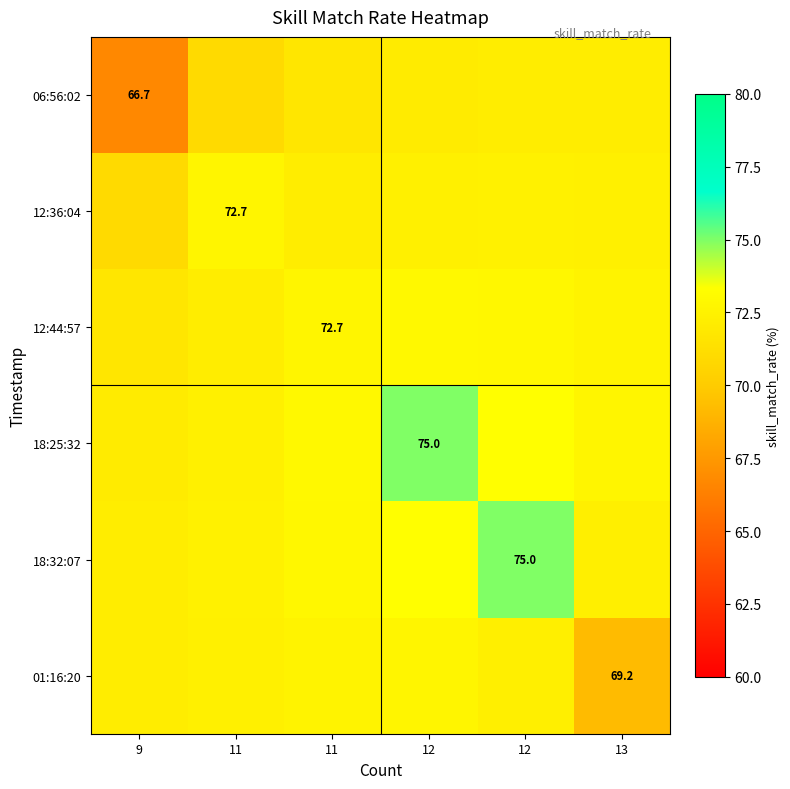

What is the minimum value shown in the chart?

66.7